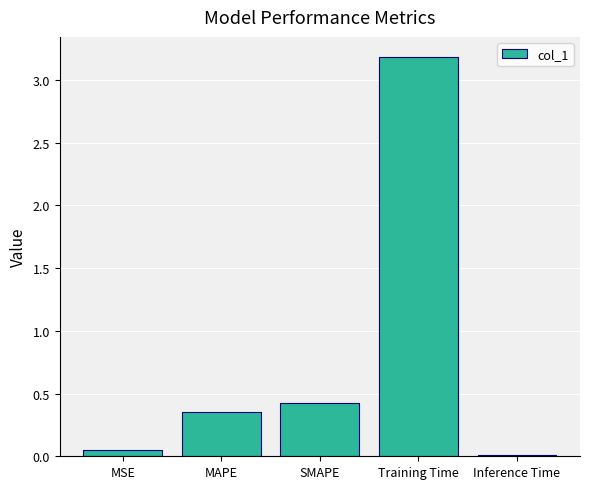

At which label is the value closest to 1?

SMAPE